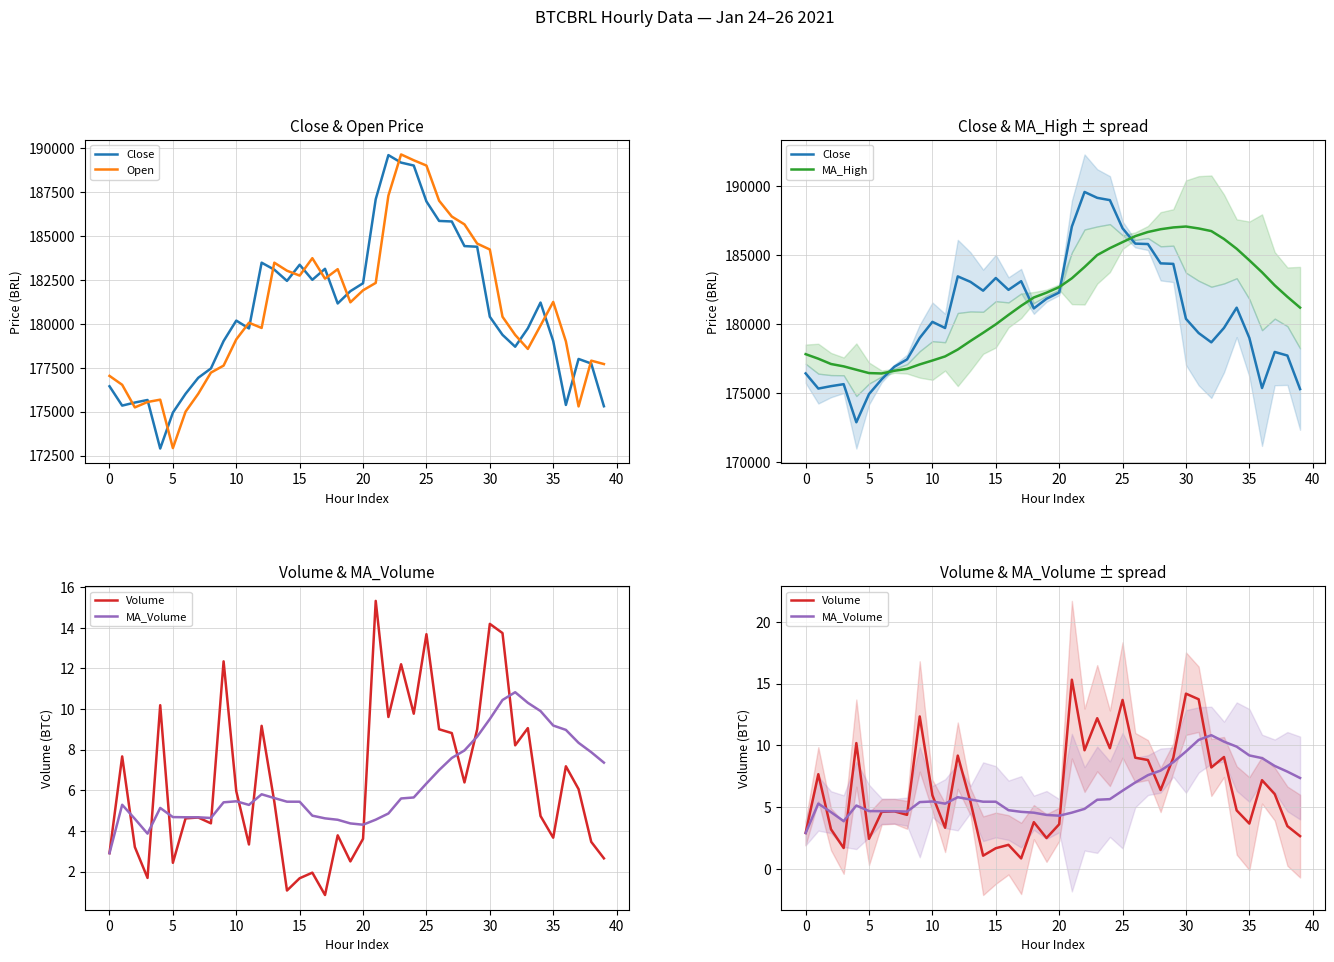

The Open series shows 50008.7 at 15. True or false?

False